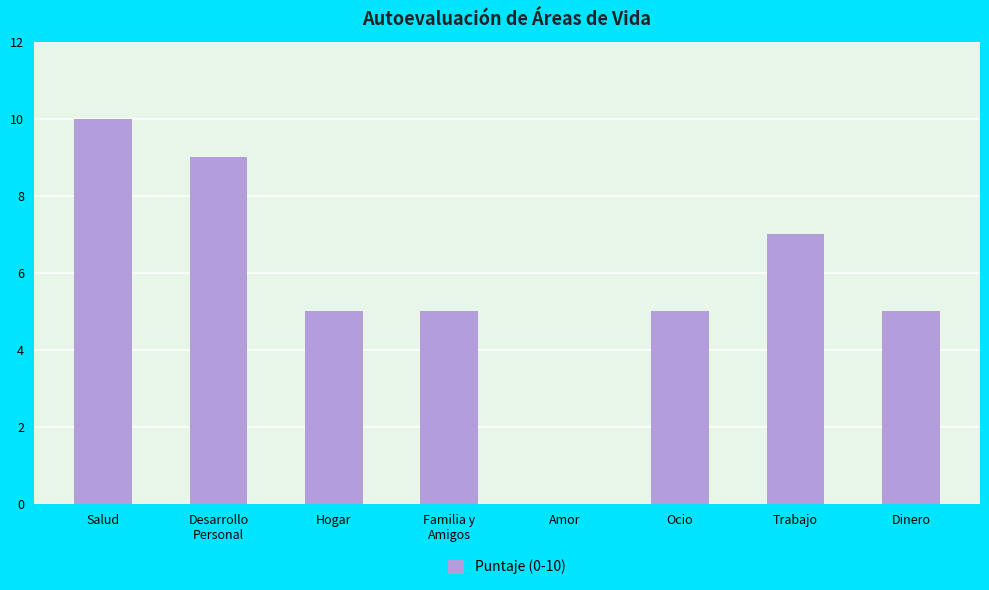

Is it true that the value at Dinero is 5?

True